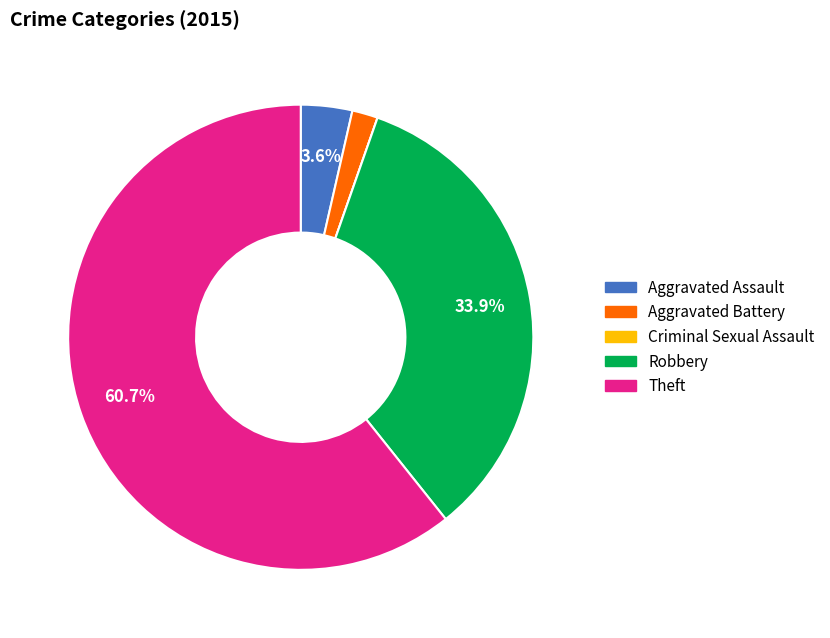

What percentage is the Theft slice, to the nearest percent?

61%